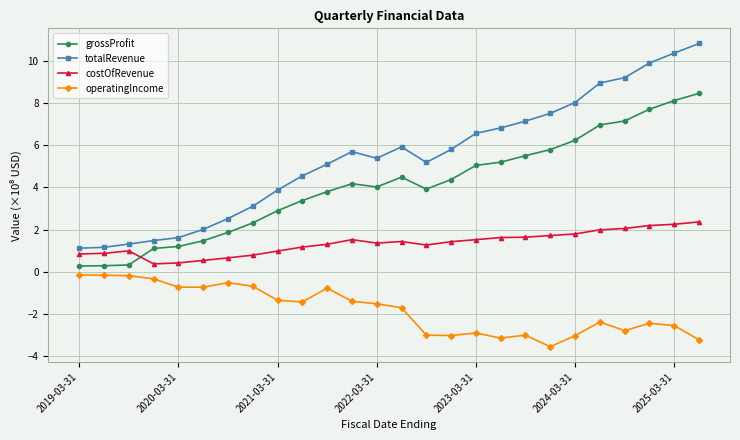

What is the highest value of the grossProfit series?

8.4